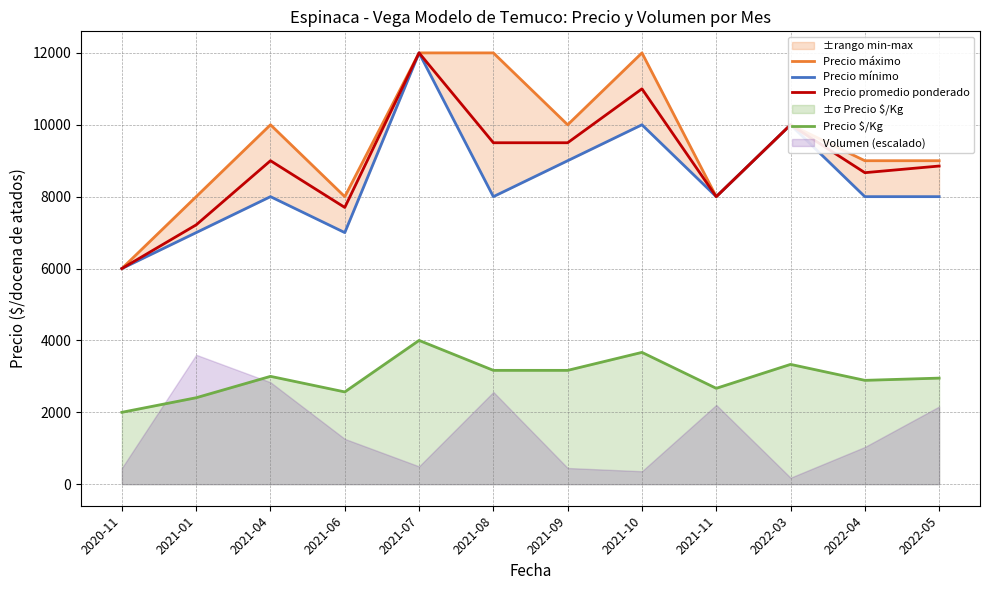

Does the chart have visible grid lines?

Yes